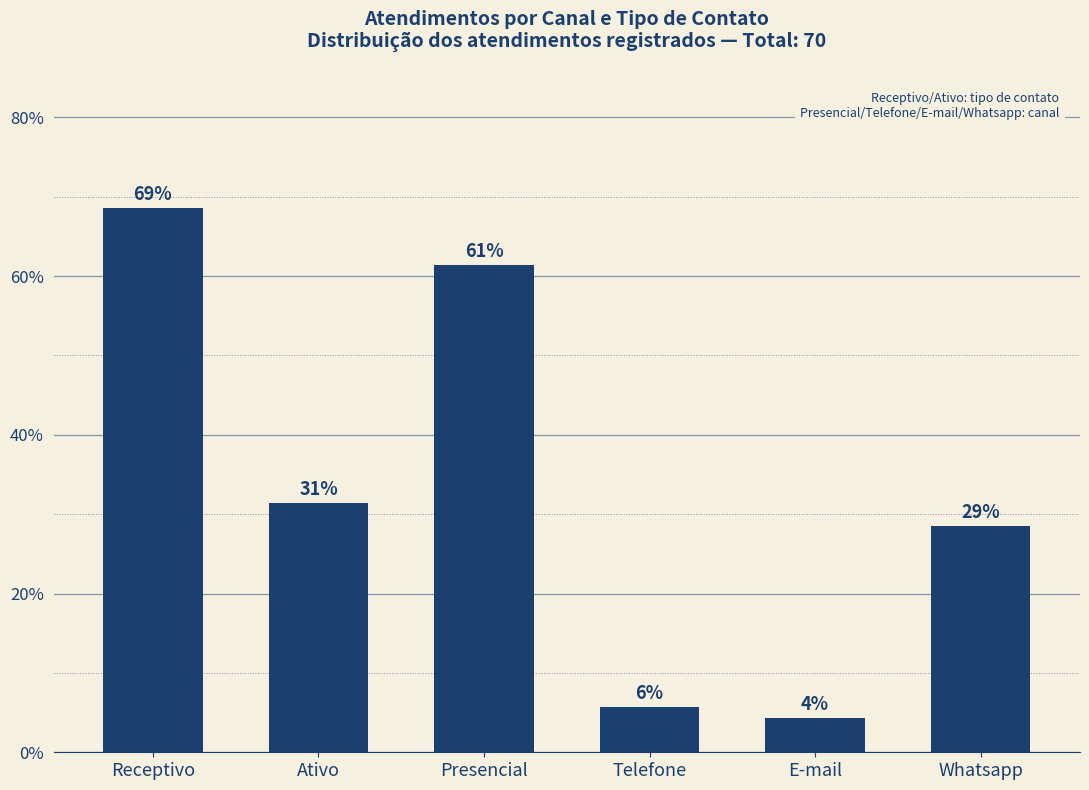

Which label corresponds to the largest value in the chart?

Receptivo